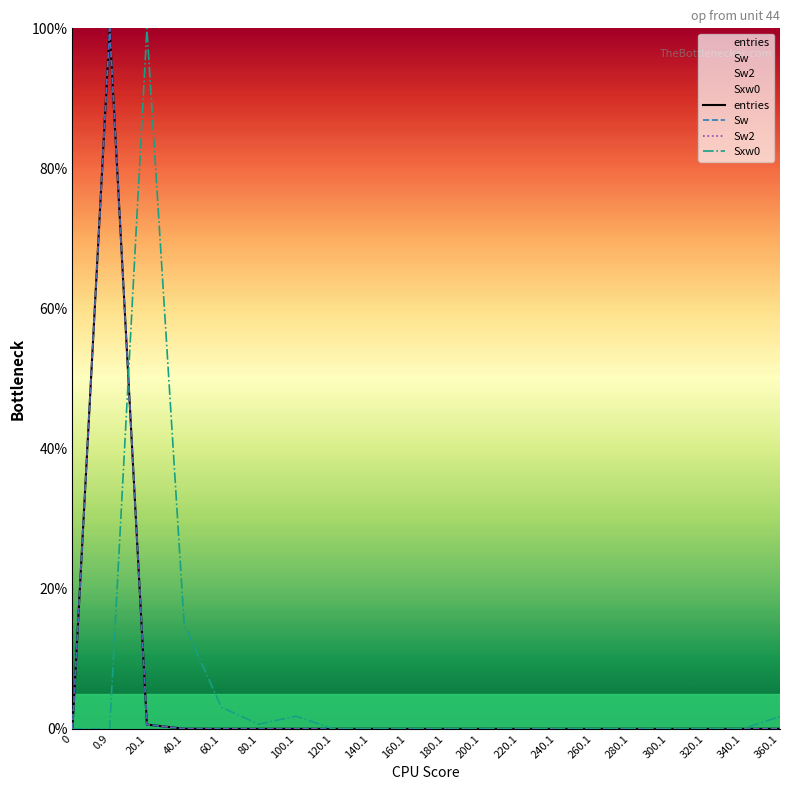

The value of Sxw0 at 320.1 is 0.0. True or false?

True